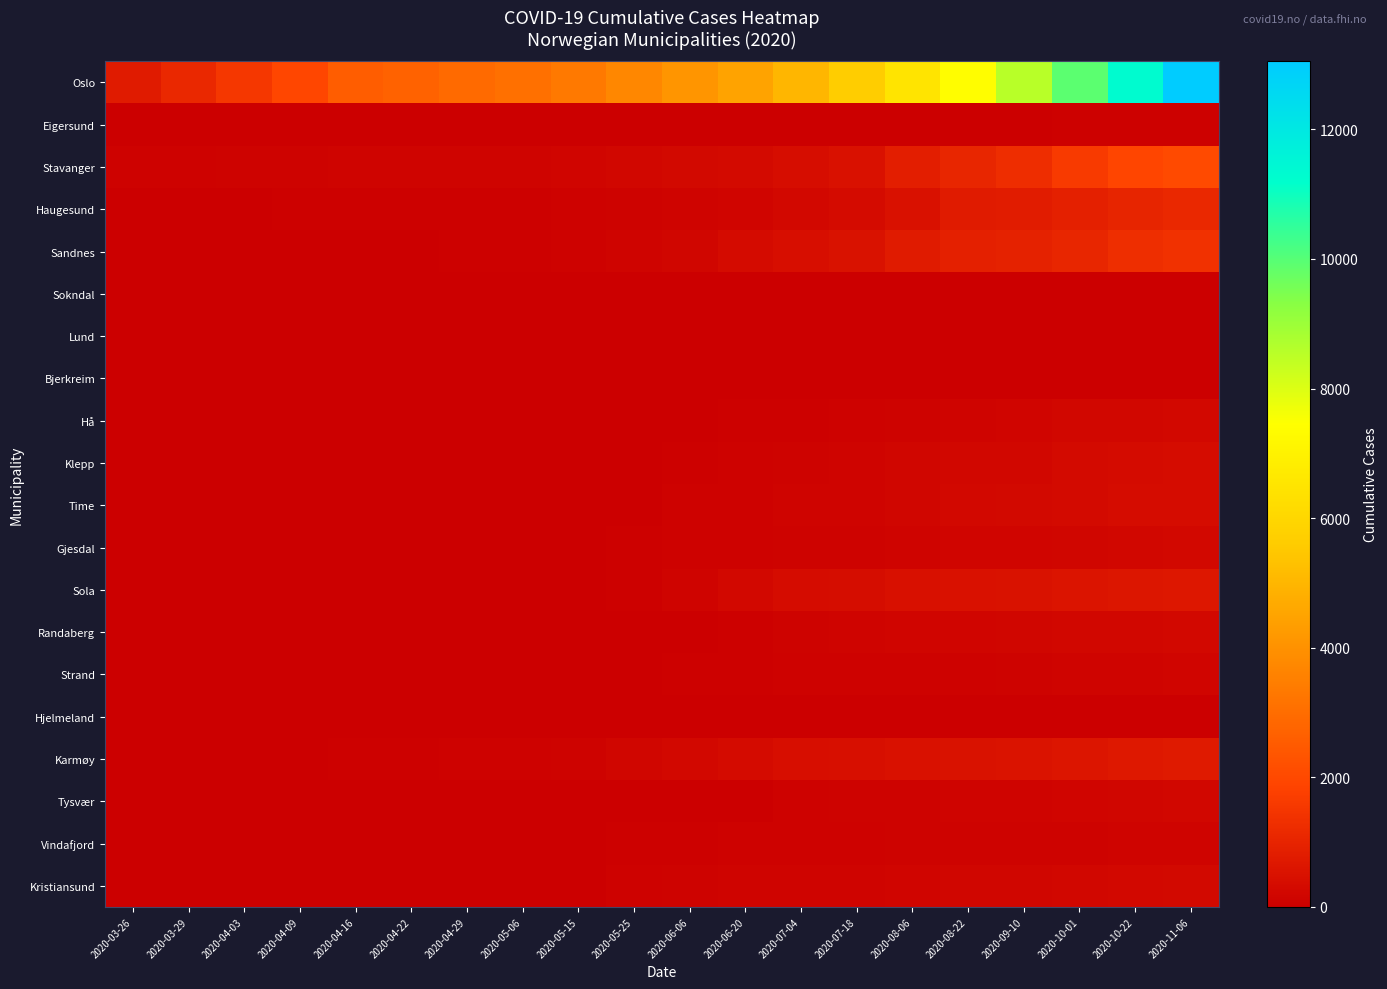

What is the spread (max minus min) of values at 2020-04-16?

2568